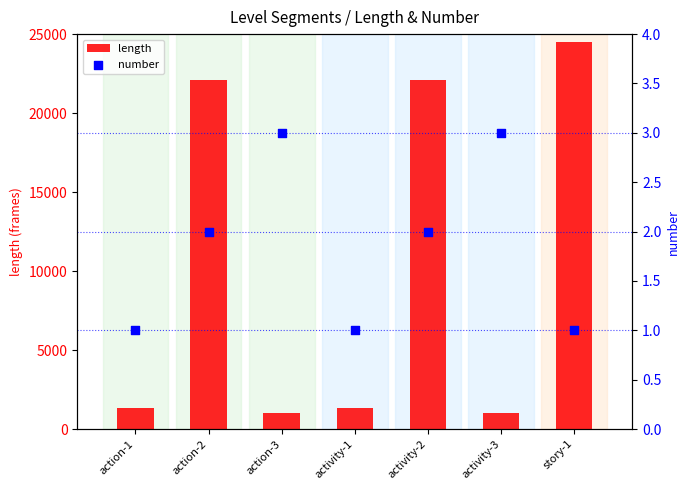

Which series has the largest total across all categories?

length